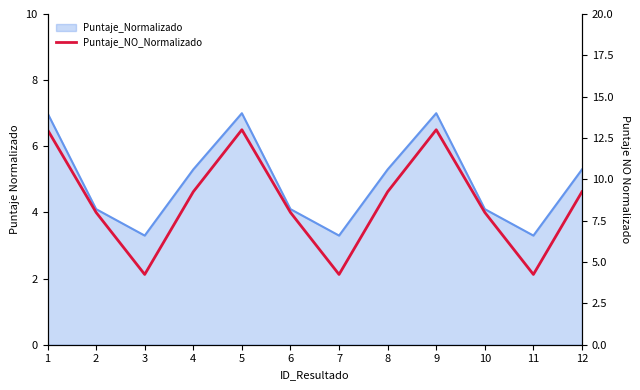

At which category does the data reach its first local valley?

3